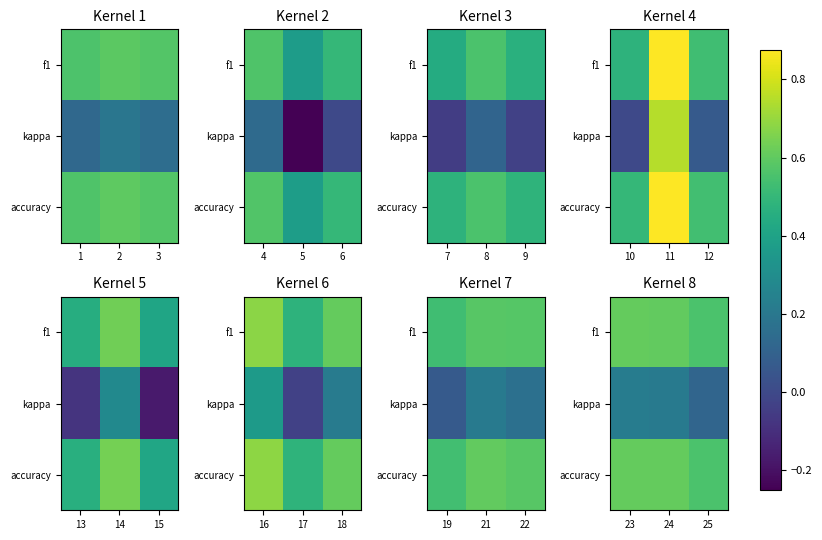

The value of kappa at 24 is 0.3. True or false?

False